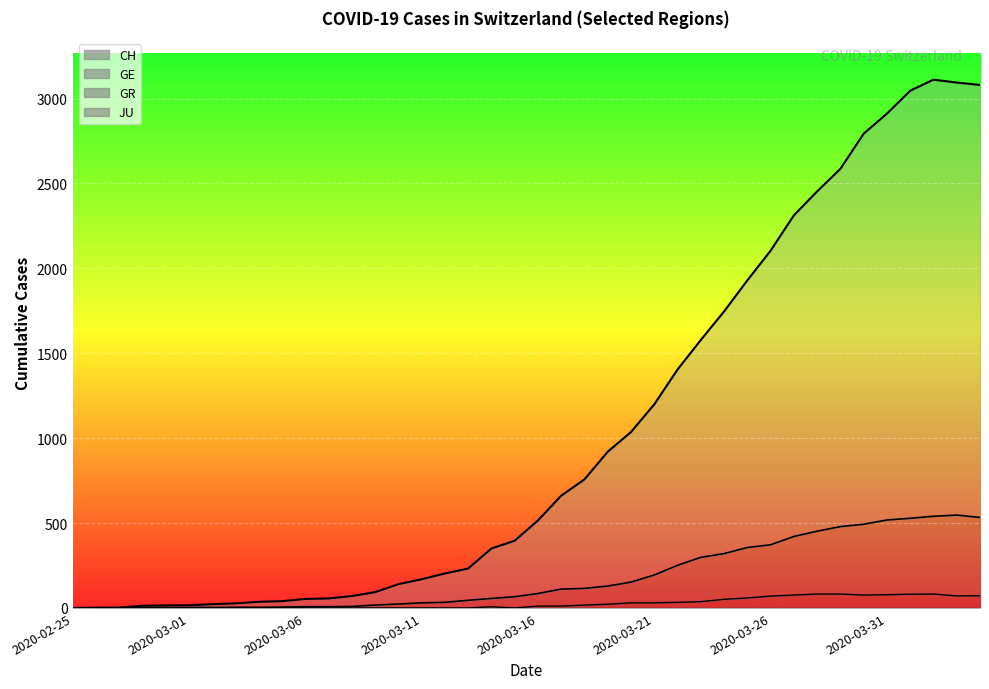

What is the approximate value of GE at 2020-03-24, to the nearest 100?

300